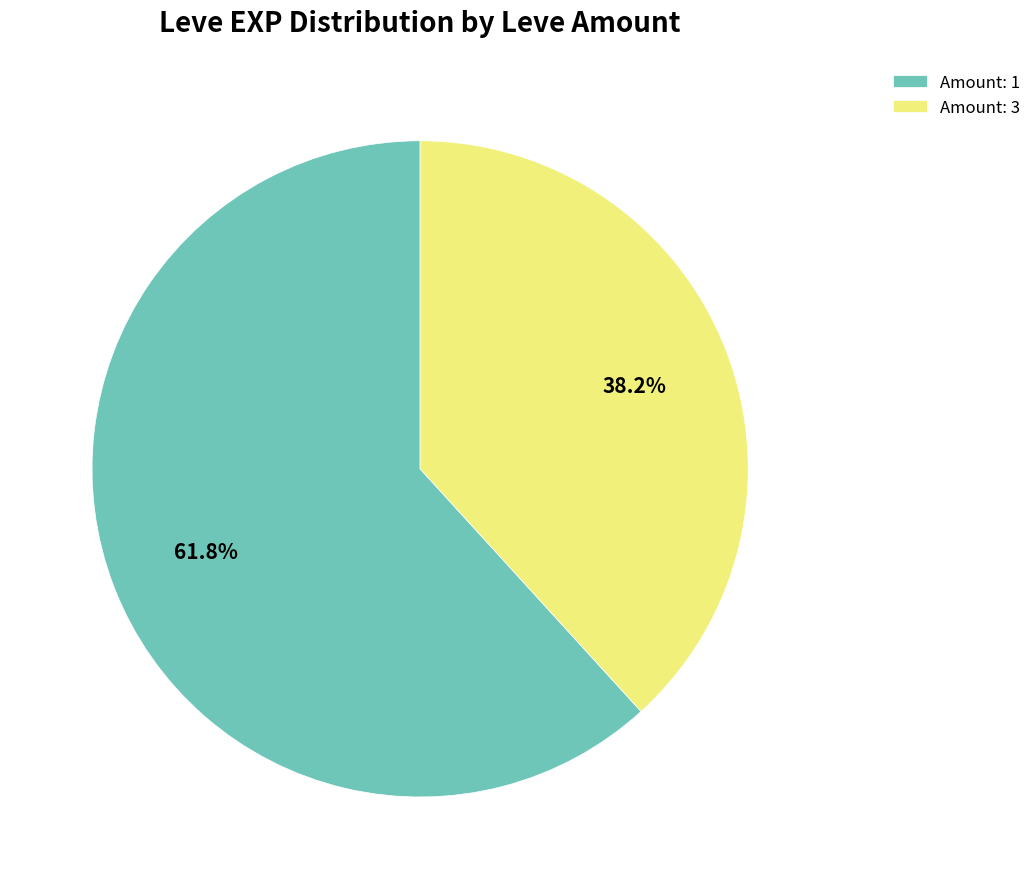

How many slices are in this pie chart?

2